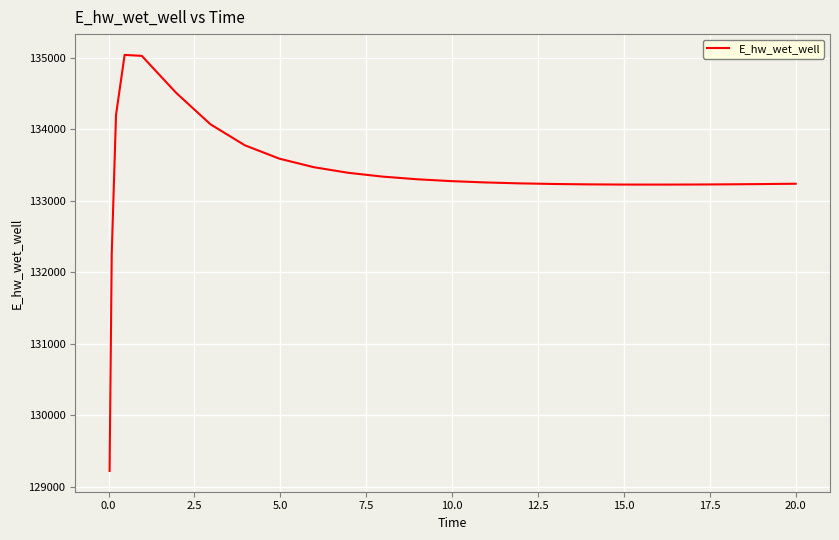

What is the smallest value displayed?

129223.8